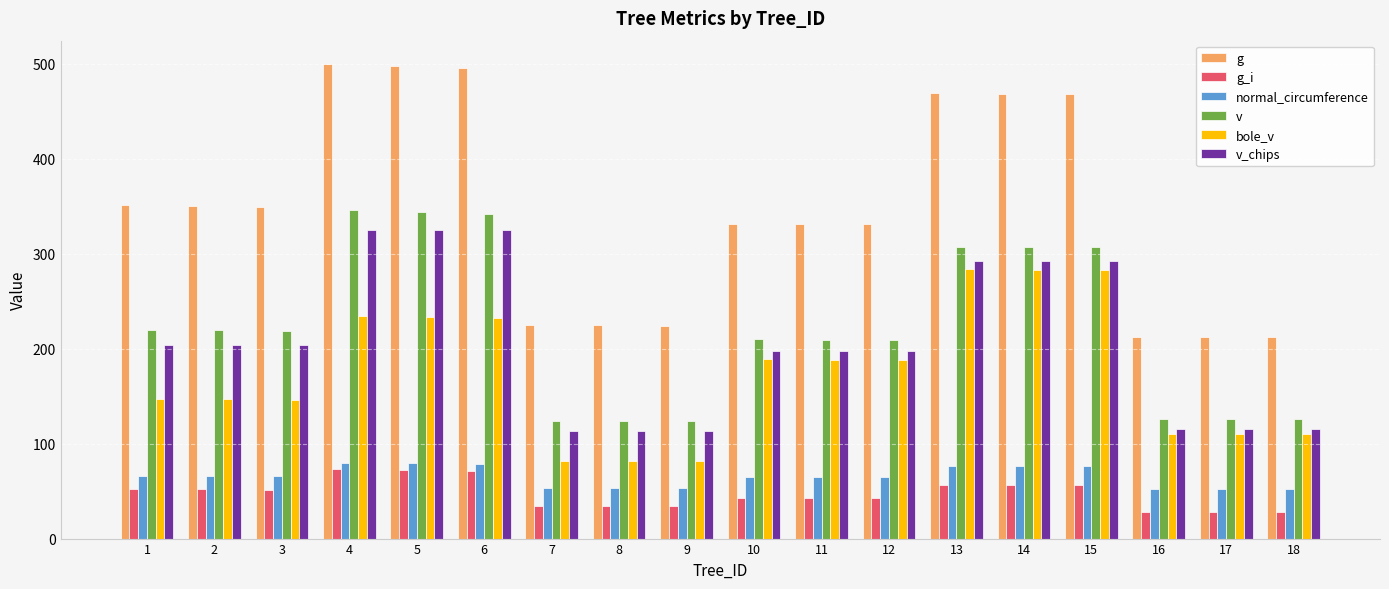

True or false: bole_v has a value of 39.0 at 16.

False